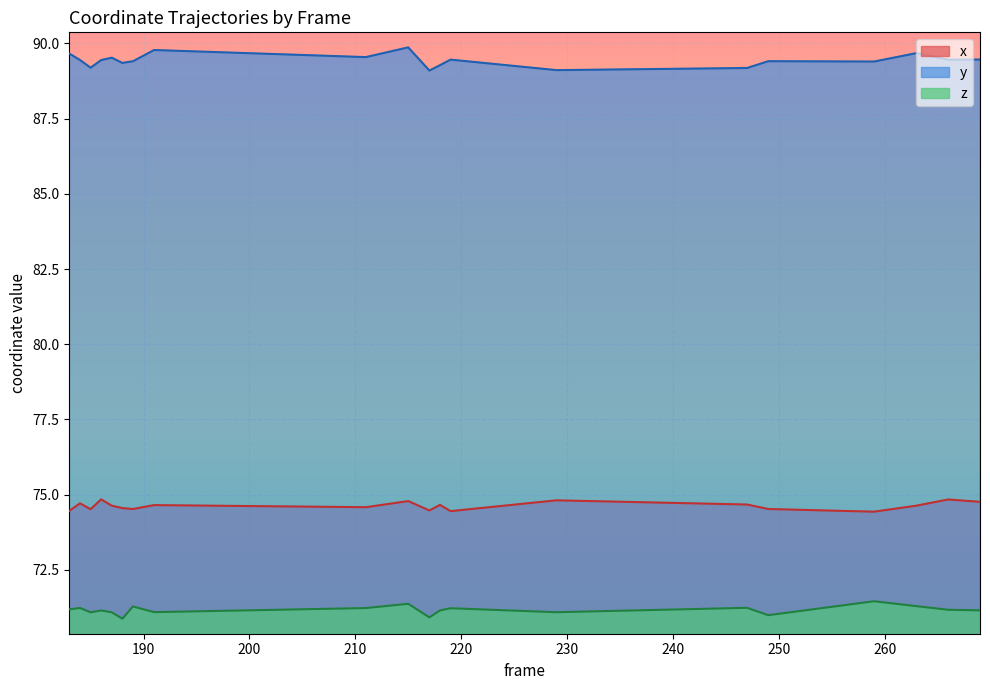

What is the value of the x point at the 4th from the left?

74.8